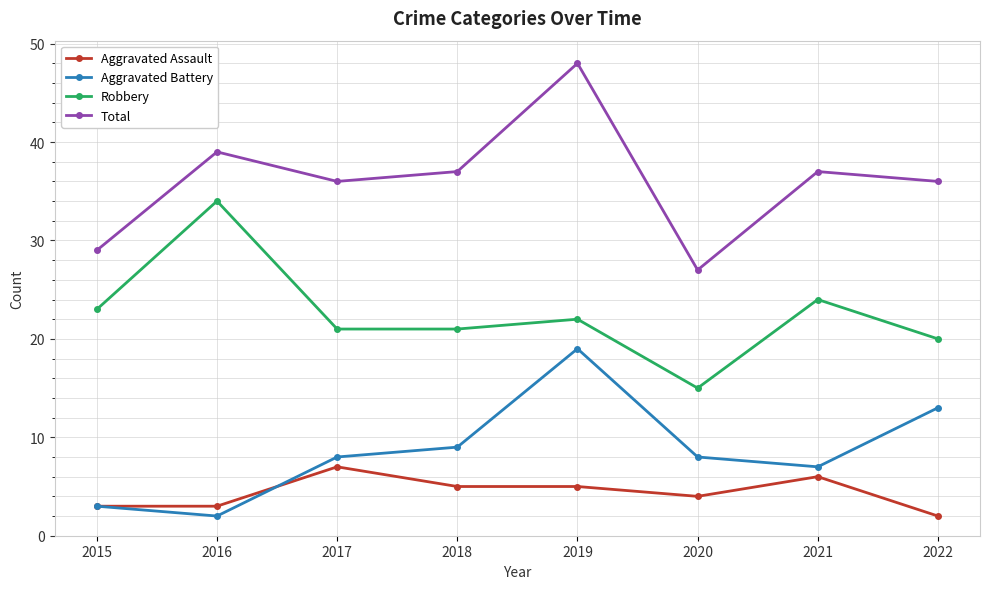

At which category is the sum across all series the highest?

2019